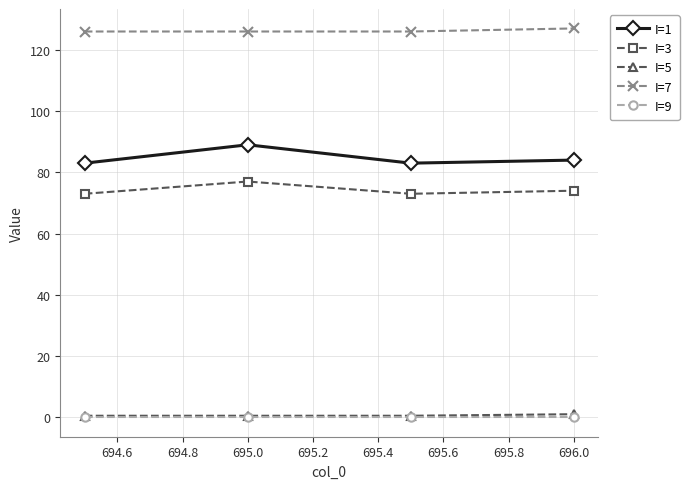

True or false: I=9 and I=3 intersect in this chart.

False